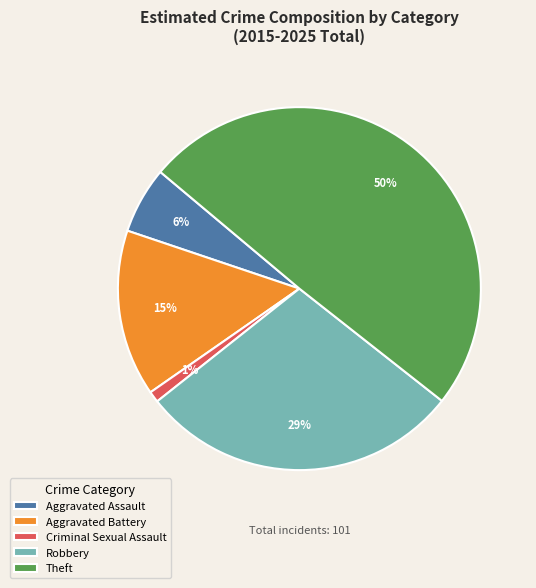

Rank the categories by value from lowest to highest.

Criminal Sexual Assault, Aggravated Assault, Aggravated Battery, Robbery, Theft